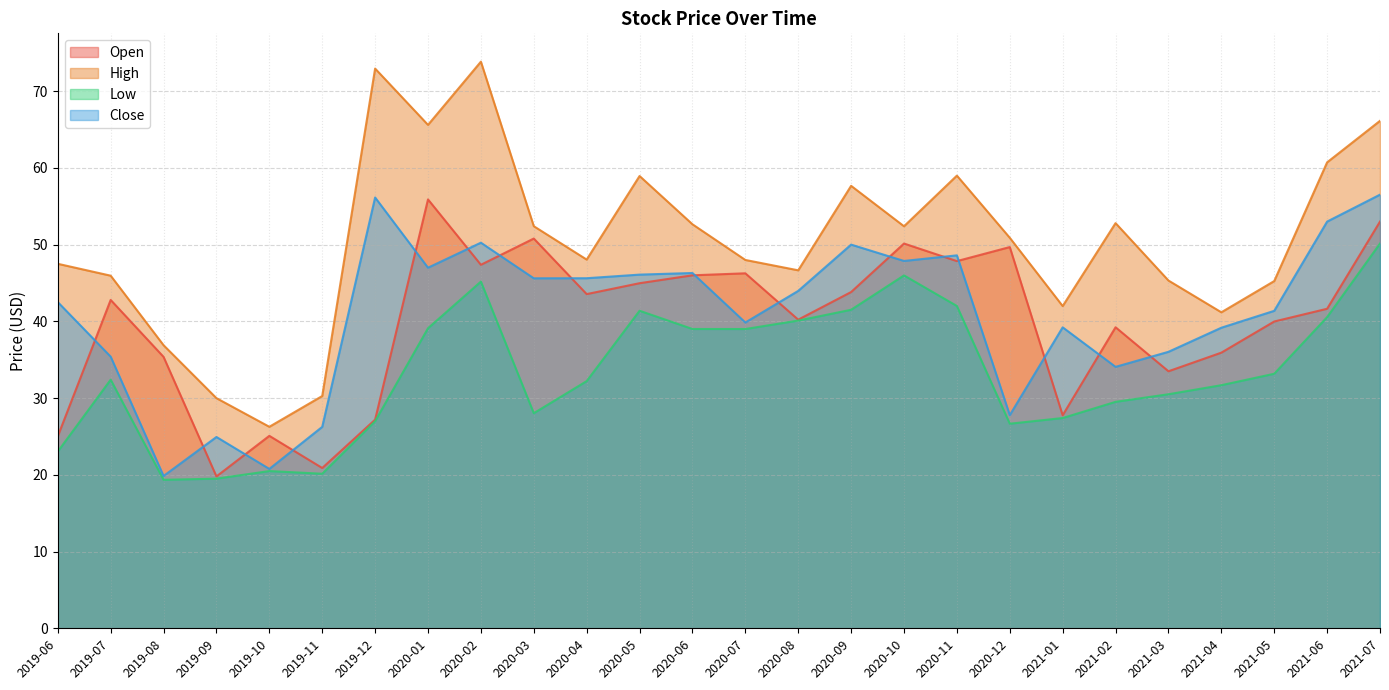

Read the Open value at 2019-07.

42.8